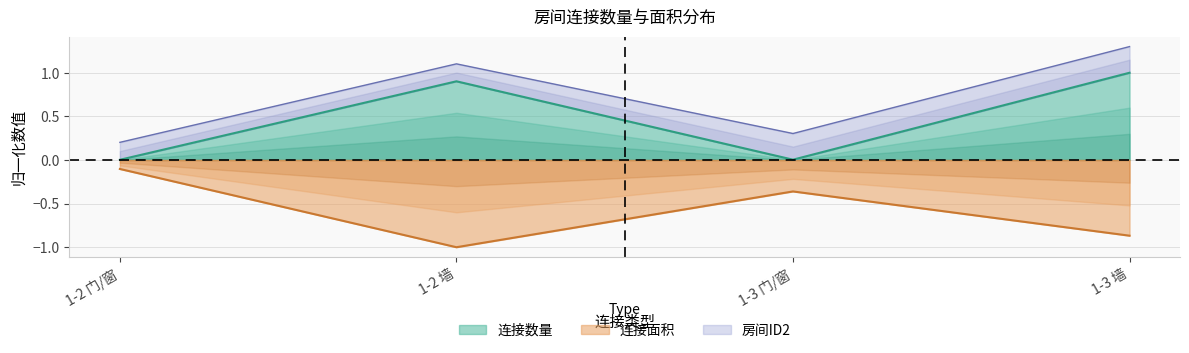

What is the sum of all 连接数量 values?

1.9